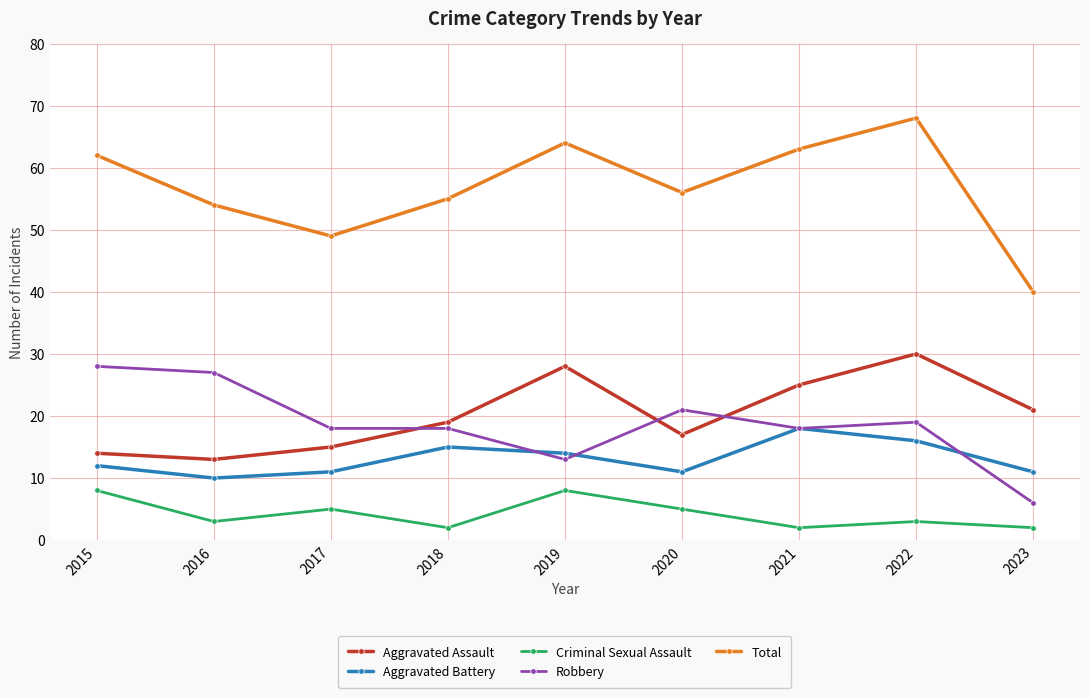

What is the highest value of the Criminal Sexual Assault series?

8